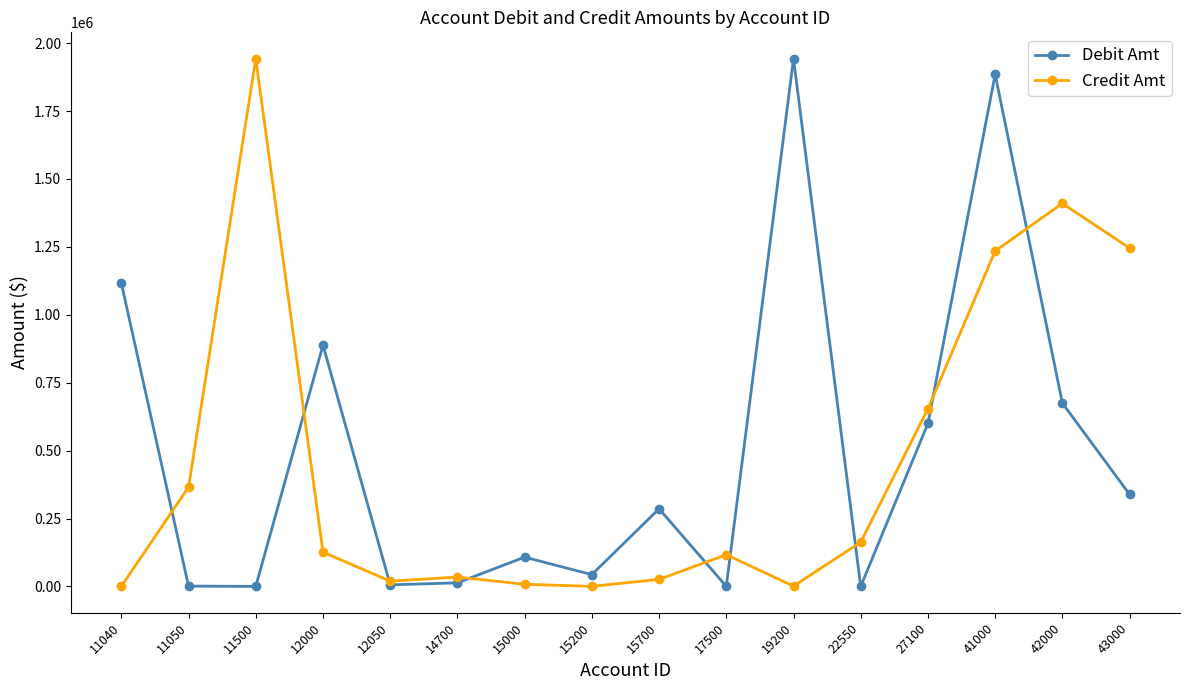

What value does the Debit Amt series have at 22550?

96.2